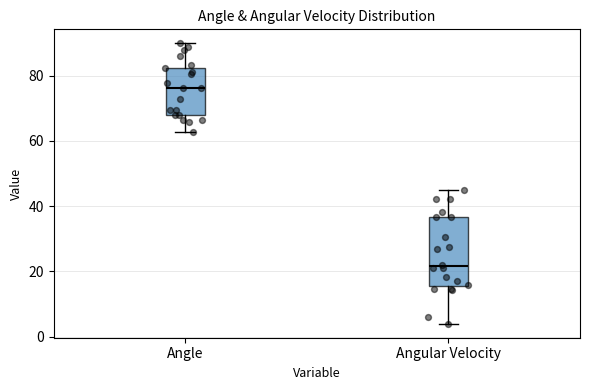

Which box has the lowest median line?

Angular Velocity